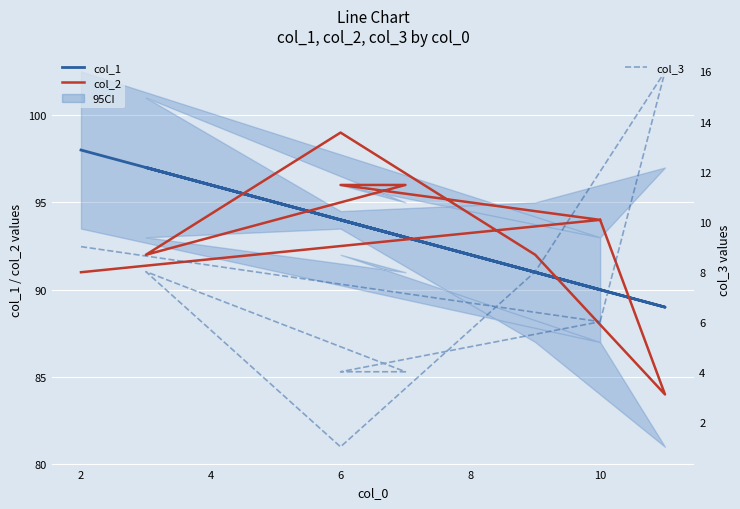

Read the col_3 value at 6, to the nearest 5.

5